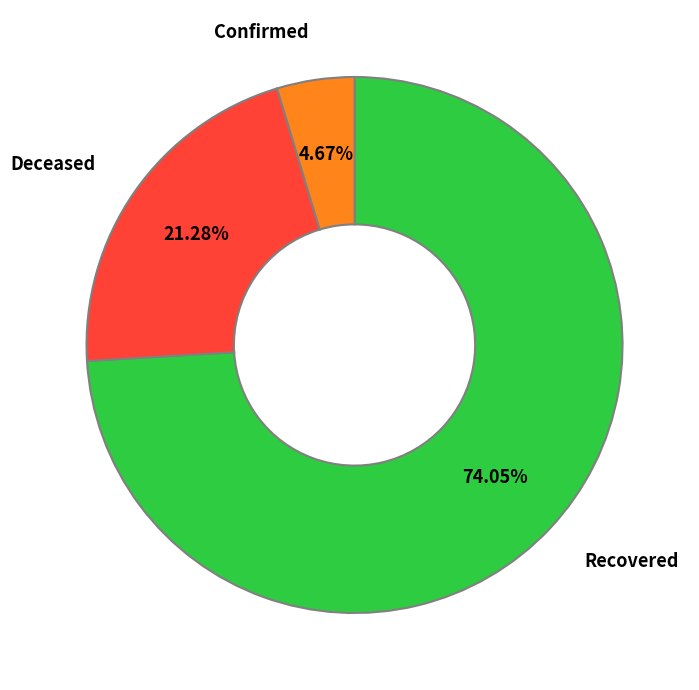

Is there any slice that represents more than half of the pie?

Yes